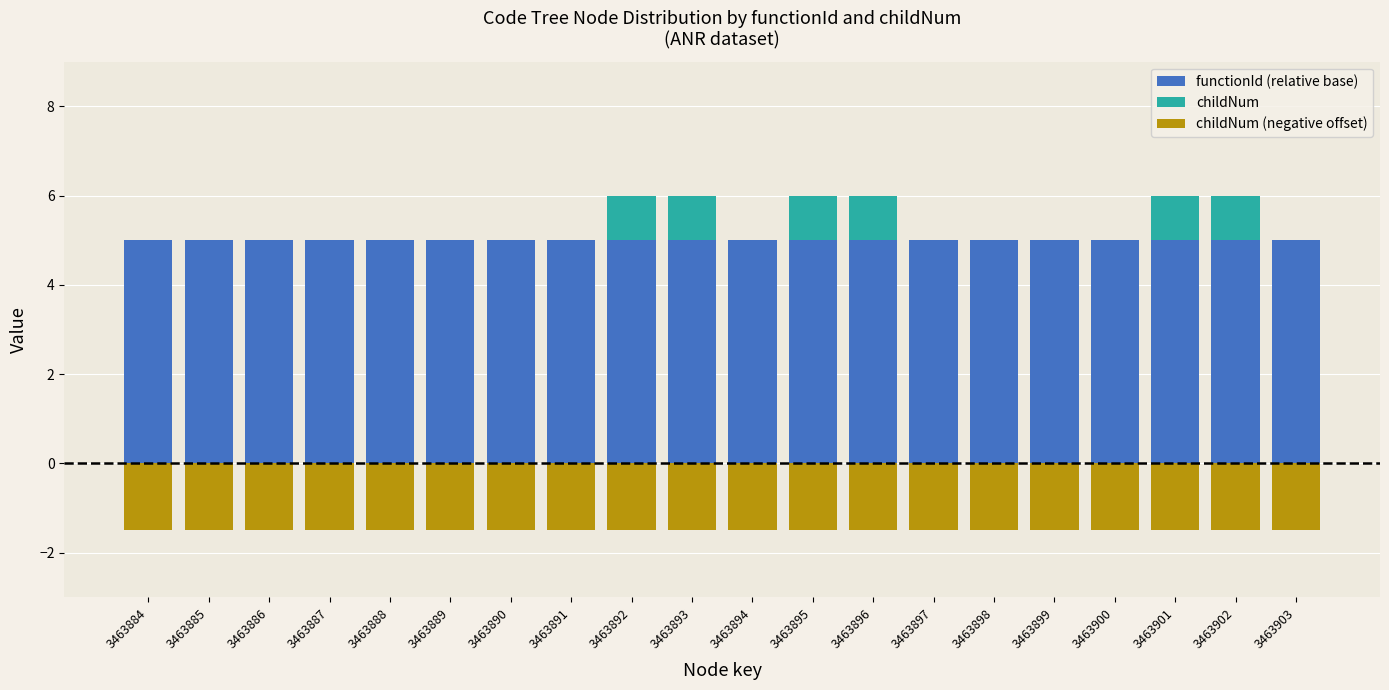

Is it true that functionId (relative base) equals 2.9 at 3463891?

False